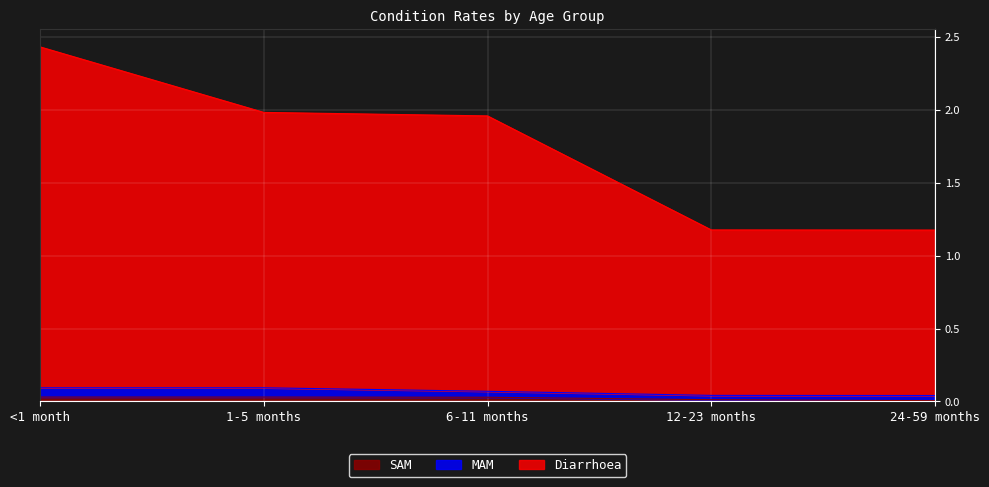

True or false: SAM has more than 0 interior local peaks.

False